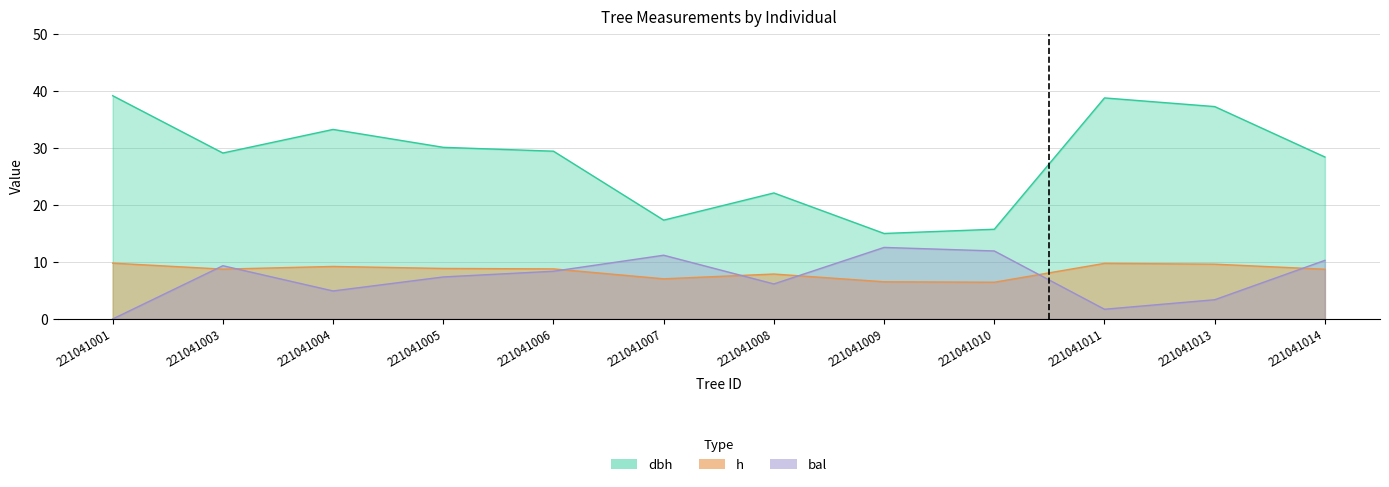

True or false: bal has a value of 1.7 at 221041011.

True